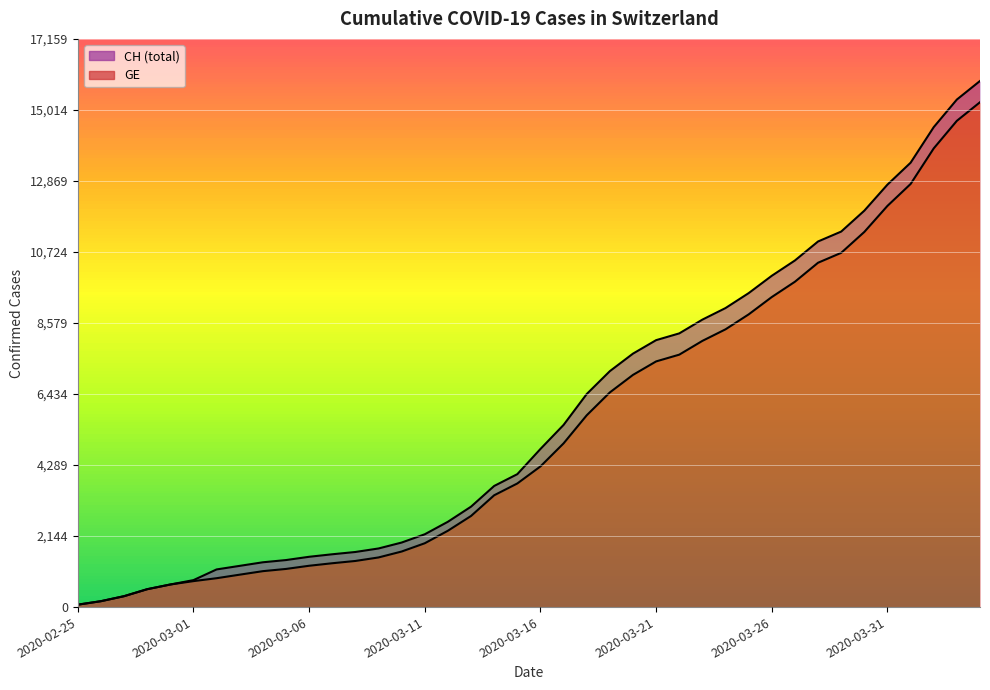

True or false: GE and CH intersect in this chart.

False